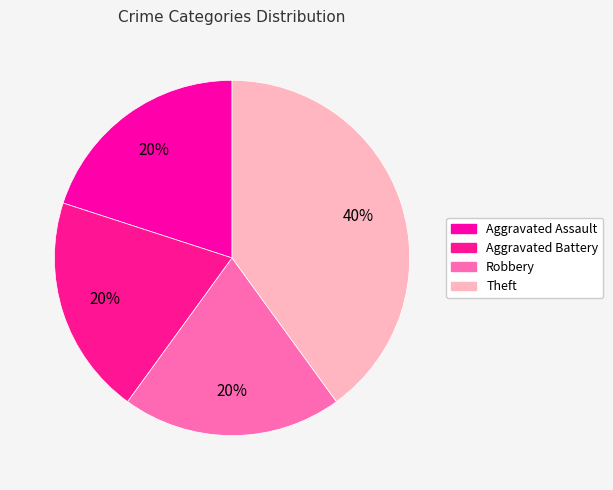

Is there any slice that represents more than half of the pie?

No